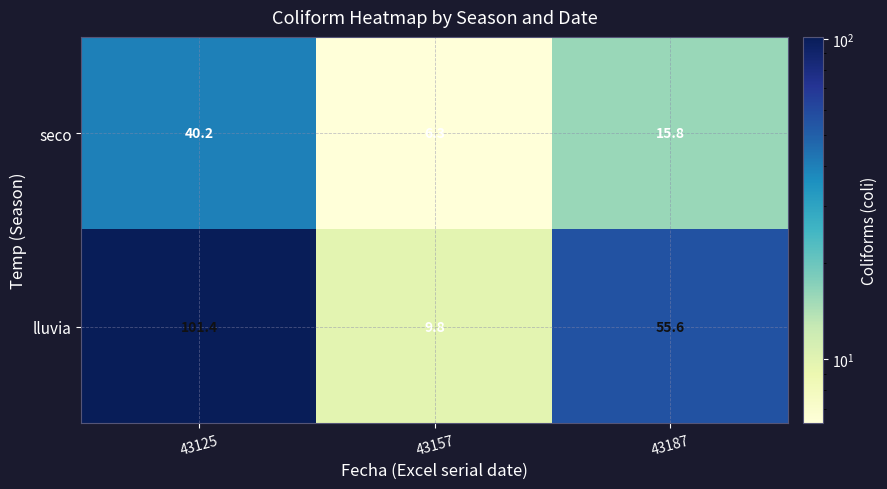

Reading right to left, what are all the values shown in this chart?

seco: 15.8	6.3	40.2
lluvia: 55.6	9.8	101.4